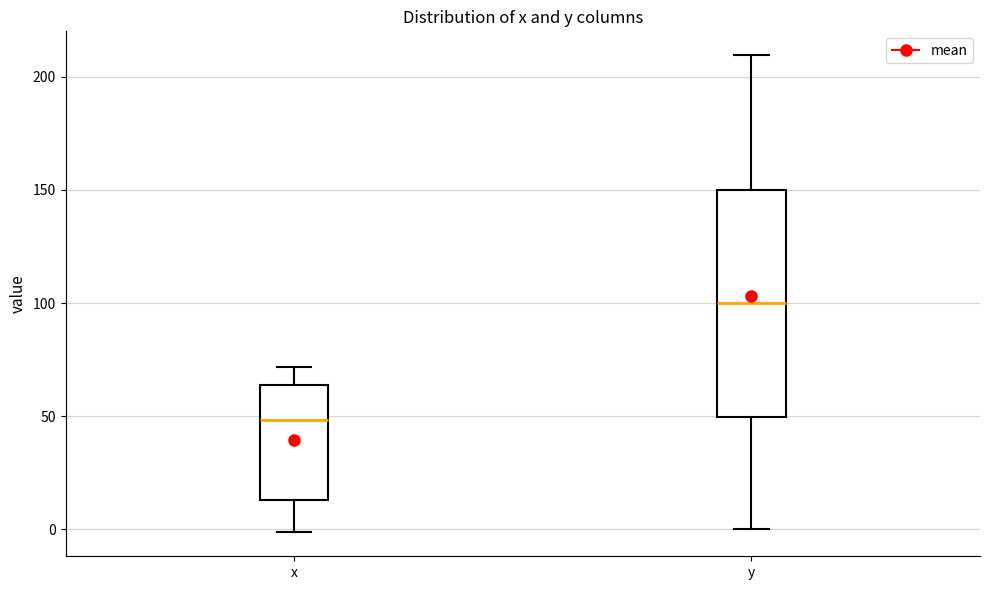

Where is the upper edge of the box for y on the y-axis? The values are not printed on the chart, so give them approximately, as read against the axis.

150